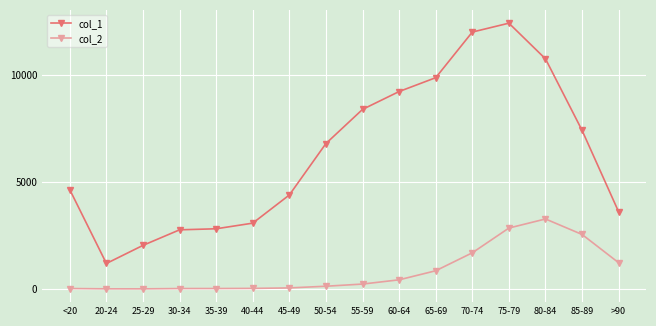

True or false: col_1 and col_2 intersect in this chart.

False